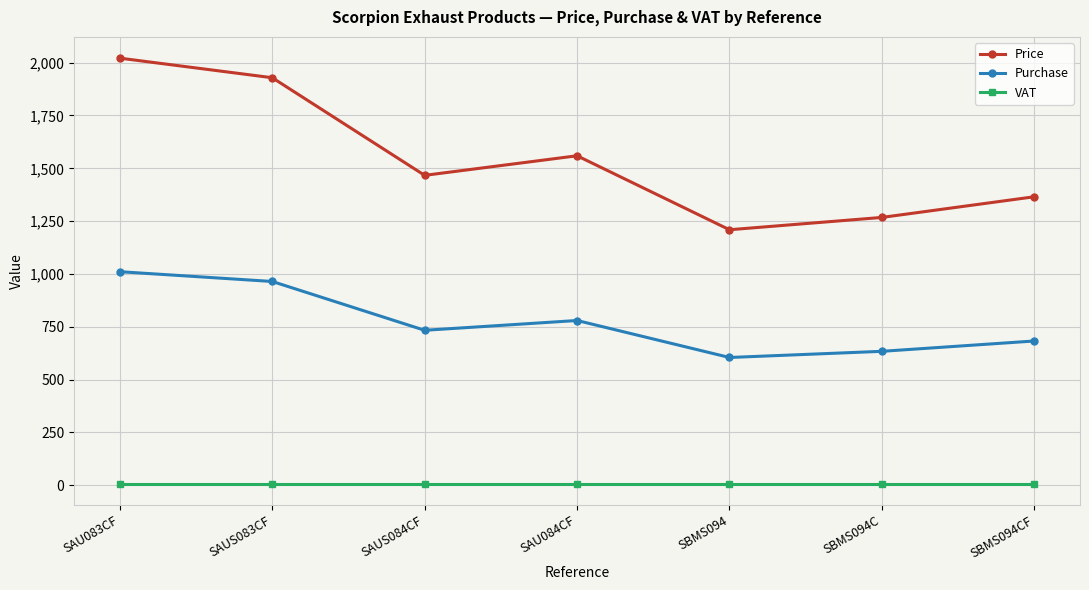

At which label is Price closest to 1615?

SAU084CF